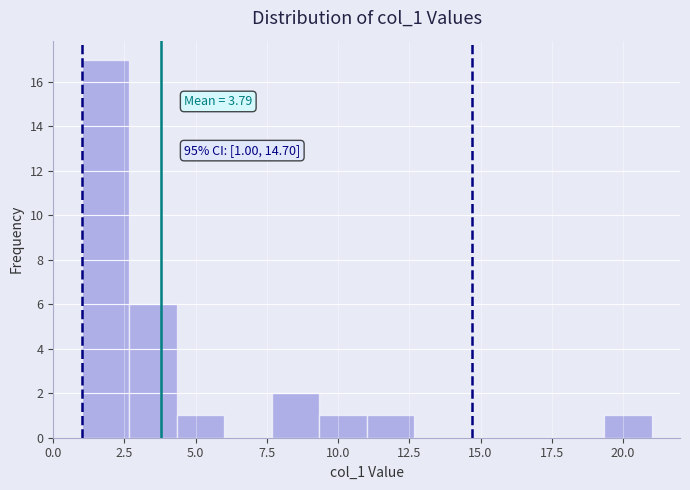

Read against the x-axis, roughly where is the centre of the tallest bar?

2.0